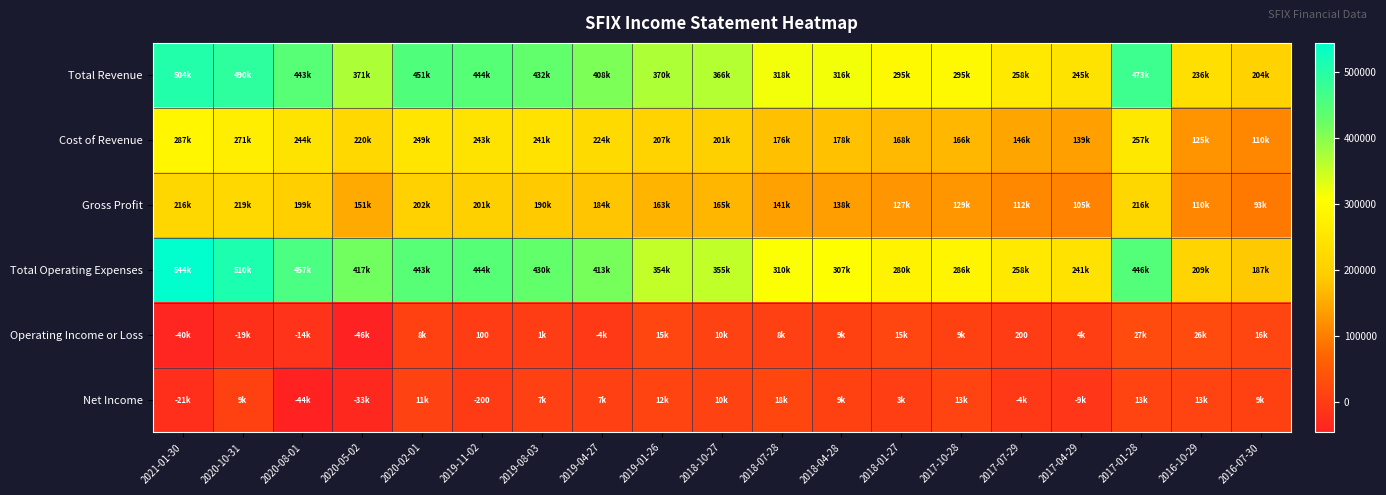

How many data points in Net Income are above 9000?

9